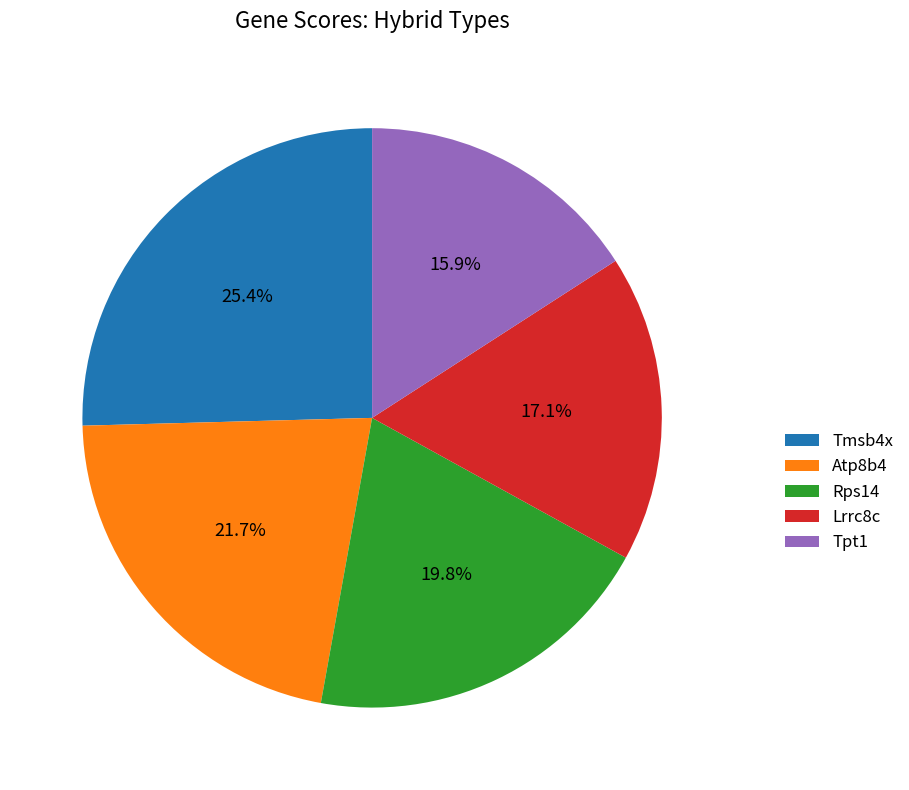

To the nearest percent, what is the combined percentage of Atp8b4 and Lrrc8c?

39%